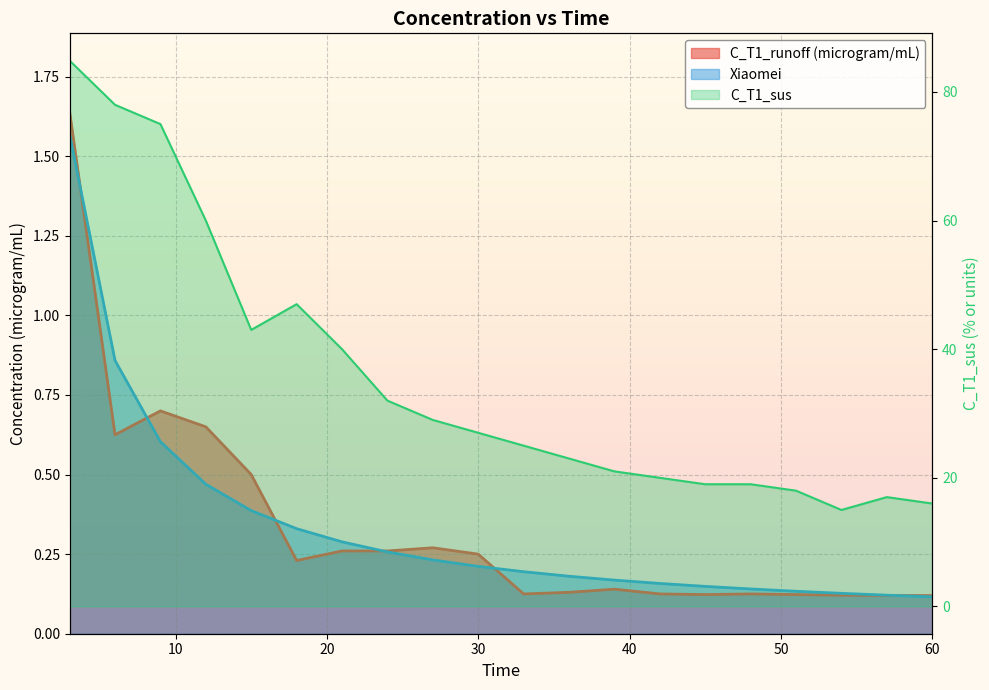

What is the value of the C_T1_runoff (microgram/mL) point at the 9th from the left?

0.3